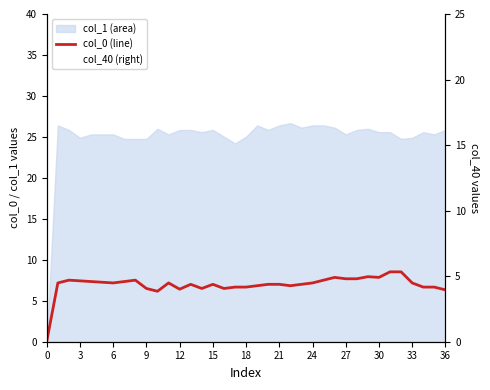

What is the difference between the maximum and minimum values in the col_0 (line) series?

8.5